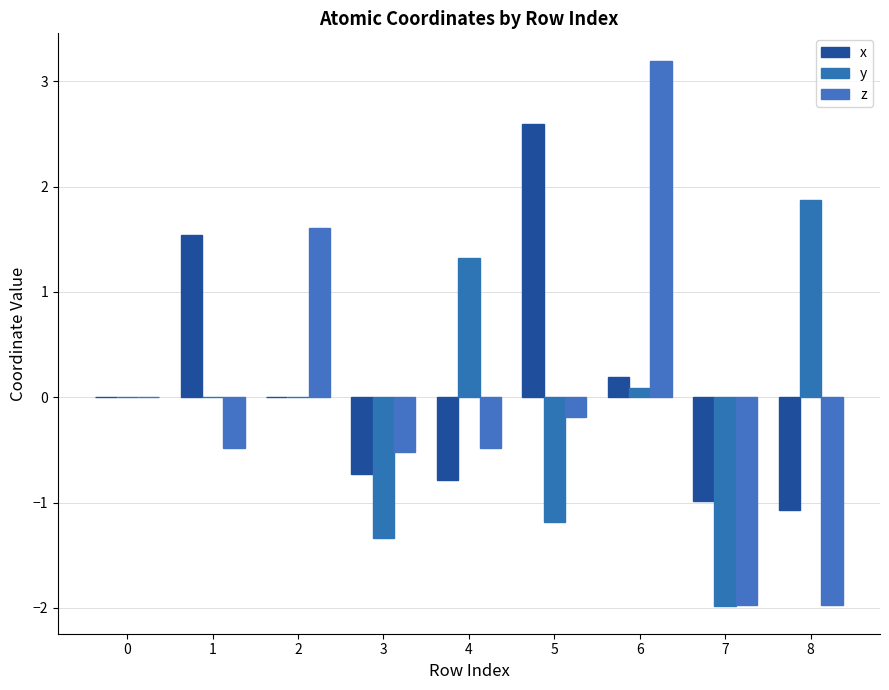

Rank the series by their average value, from lowest to highest.

y, z, x